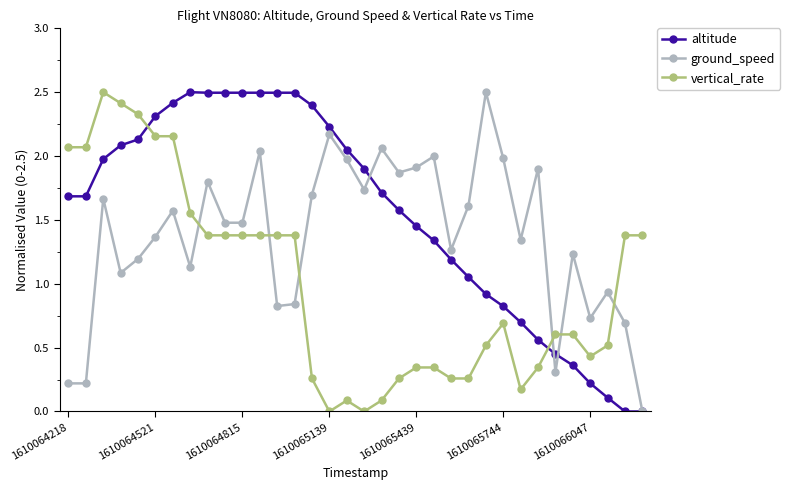

True or false: ground_speed has more than 2 points higher than both neighbors.

True